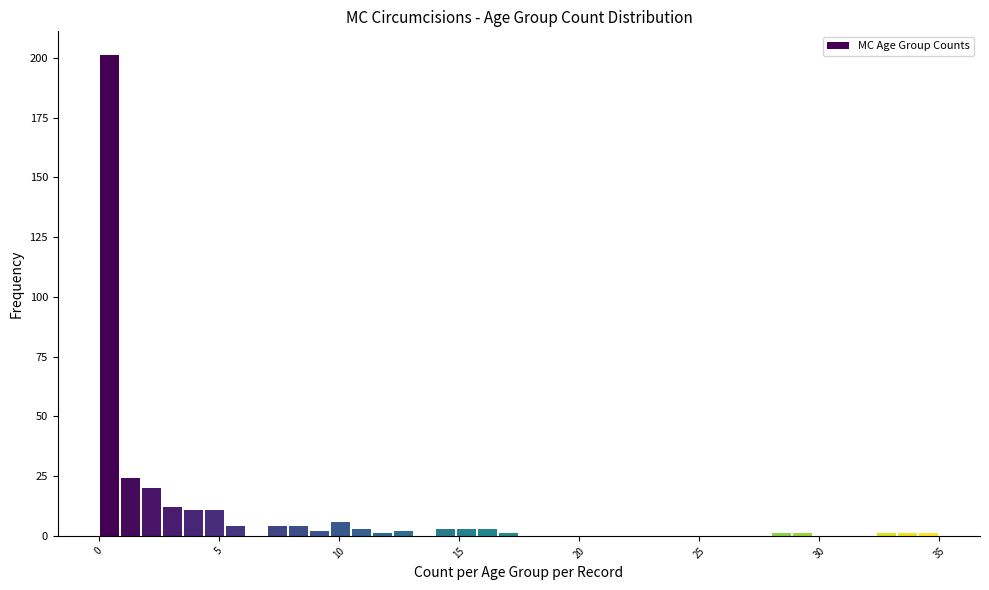

Around what value on the x-axis is the tallest bar? Give the approximate position of its centre, as read against the axis.

0.5